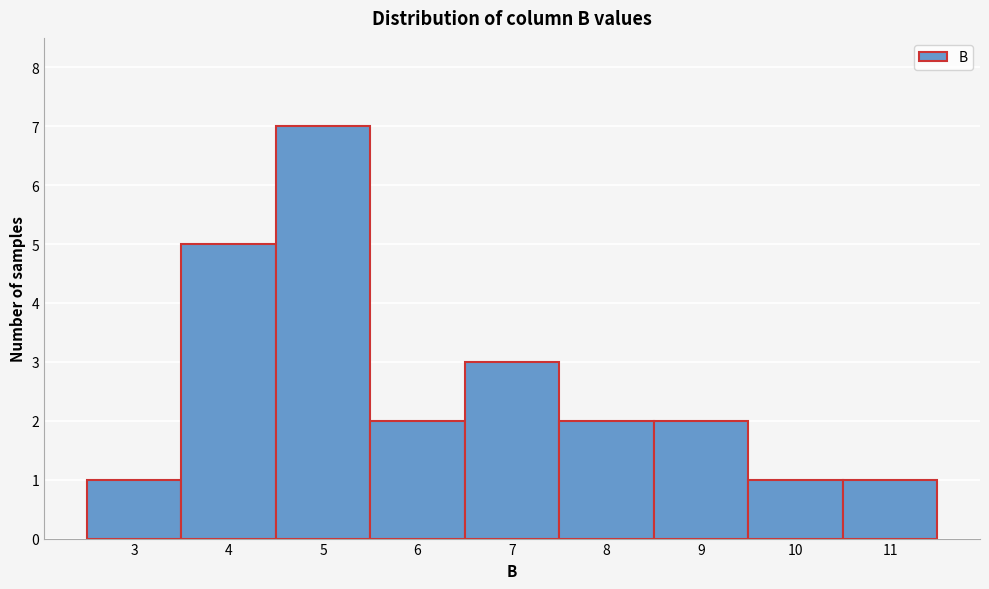

Reading right to left, transcribe all the data shown in this chart.

11=1	10=1	9=2	8=2	7=3	6=2	5=7	4=5	3=1